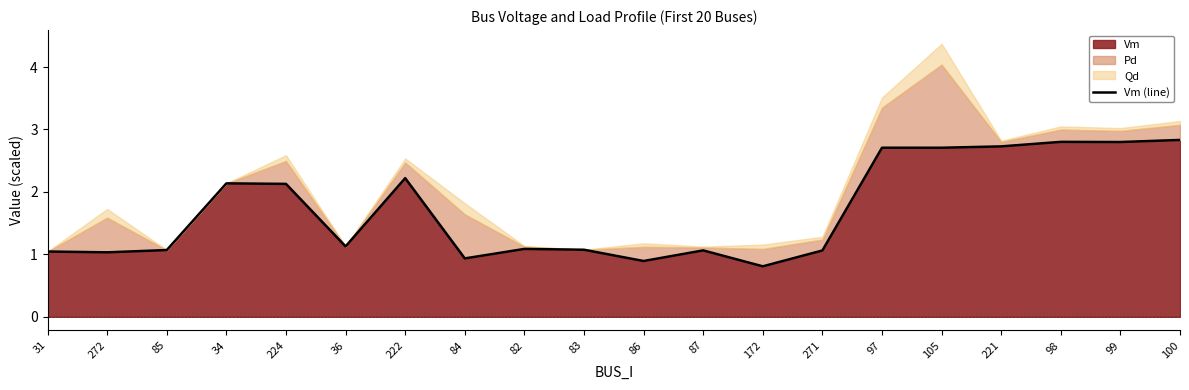

What is the approximate value at 31?

1.0